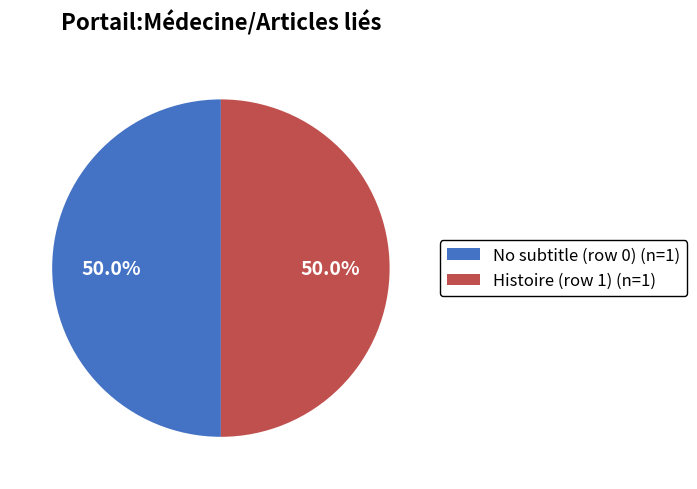

Is the sum of No subtitle (row 0) (n=1) and Histoire (row 1) (n=1) greater than half?

Yes